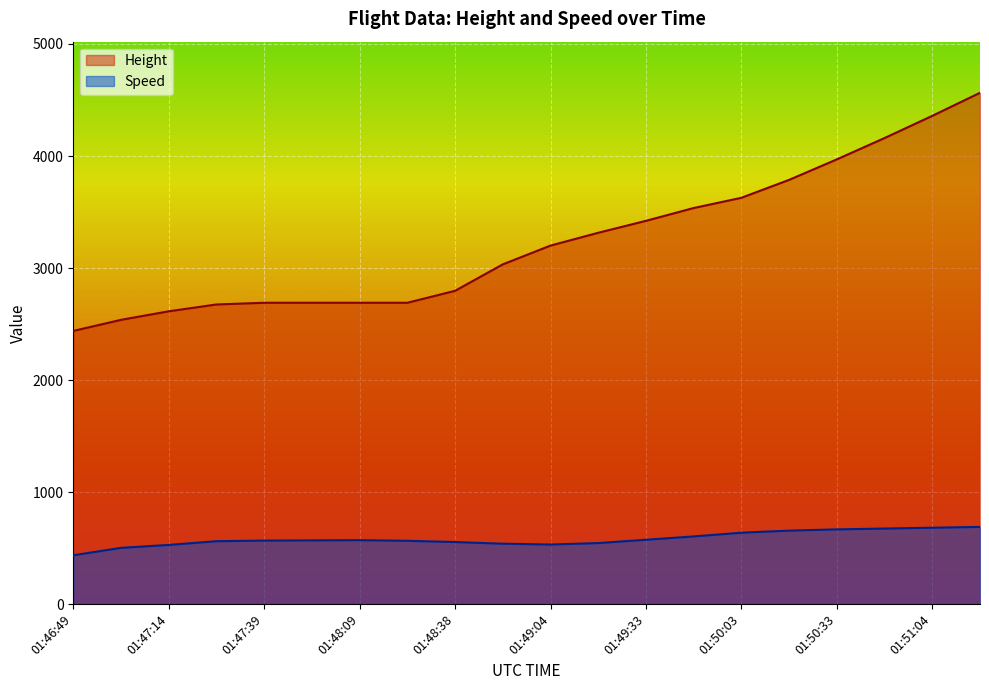

Where is the first local maximum for Speed?

01:48:09